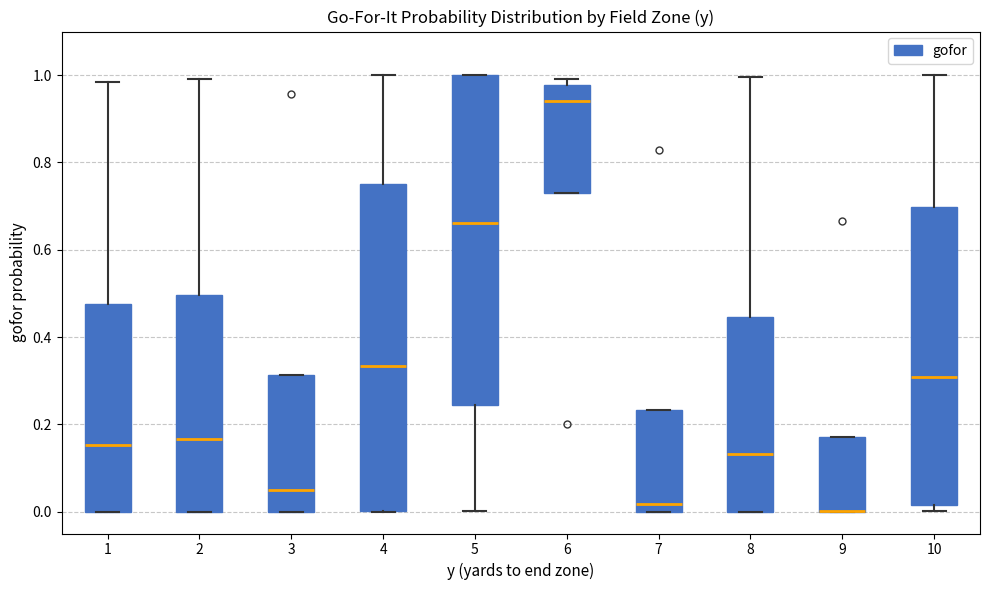

Where does the upper whisker of the box at x = 2 end on the y-axis? The values are not printed on the chart, so give them approximately, as read against the axis.

1.00